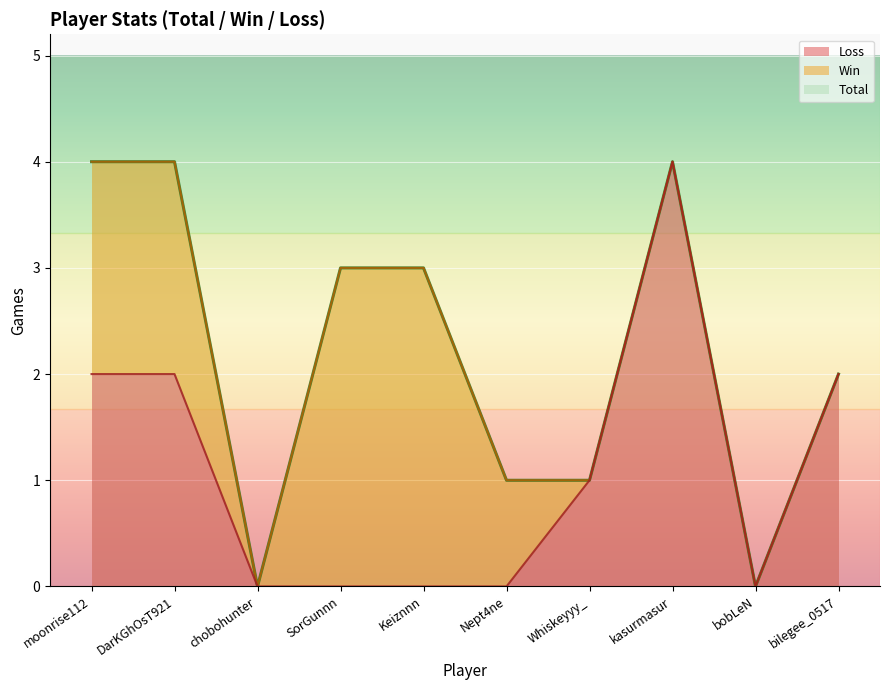

List the labels in order of Loss value, largest first.

kasurmasur, moonrise112, DarKGhOsT921, bilegee_0517, Whiskeyyy_, chobohunter, SorGunnn, Keiznnn, Nept4ne, bobLeN